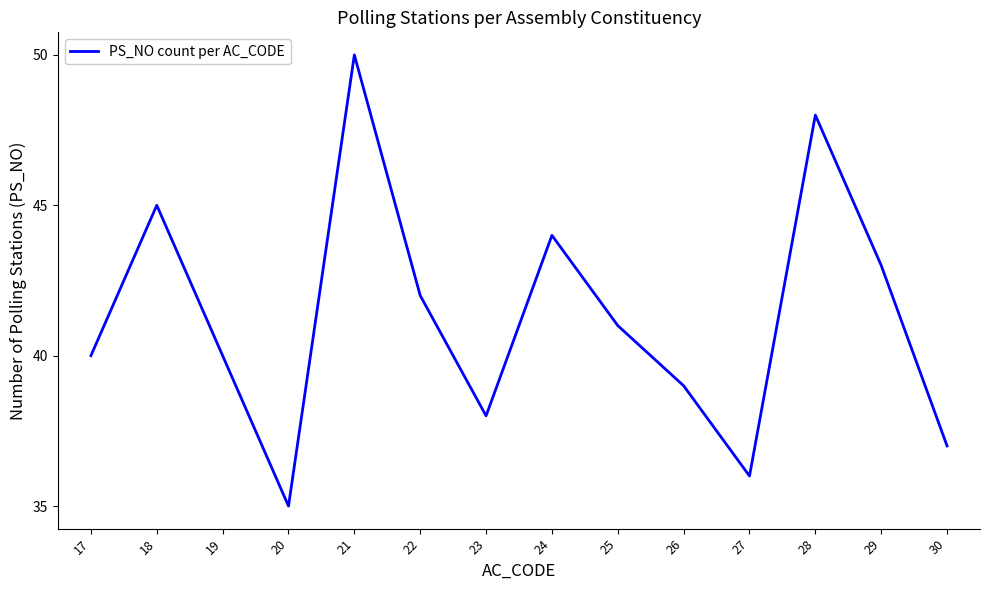

What is the smallest value displayed?

35